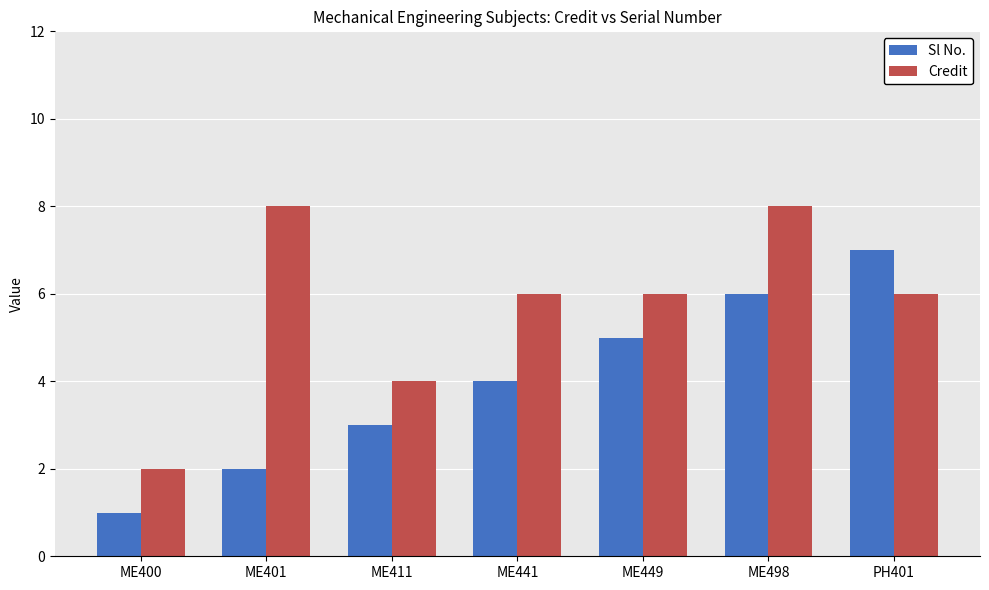

Rank the series by their average value, from lowest to highest.

Sl No., Credit